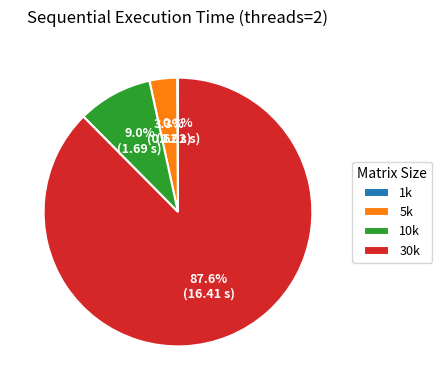

Does 30k account for over 50% of the chart?

Yes